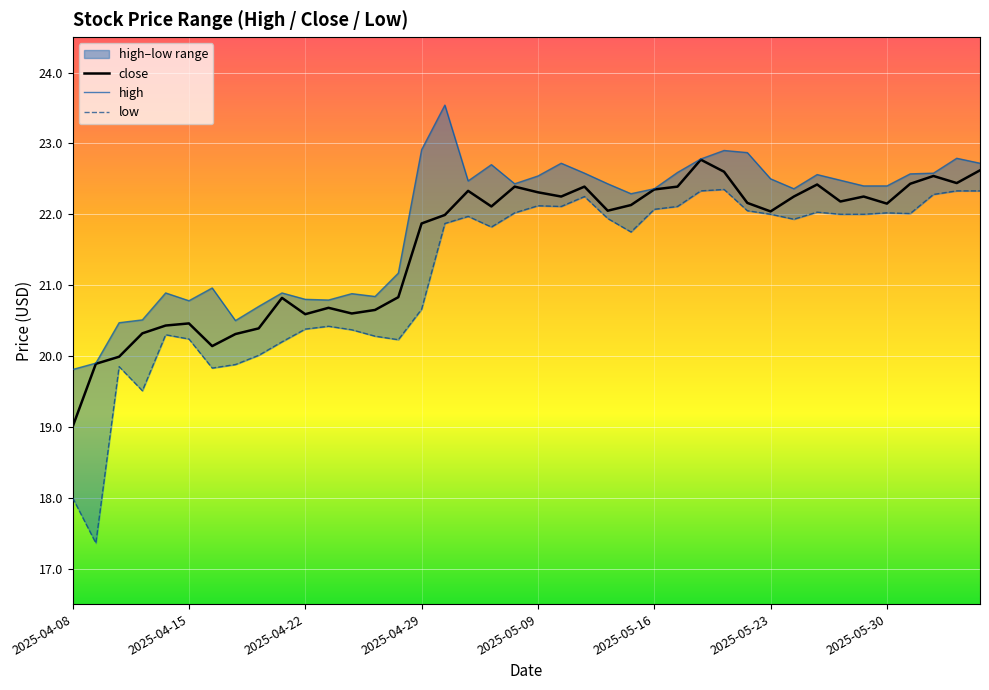

True or false: high and low intersect in this chart.

False